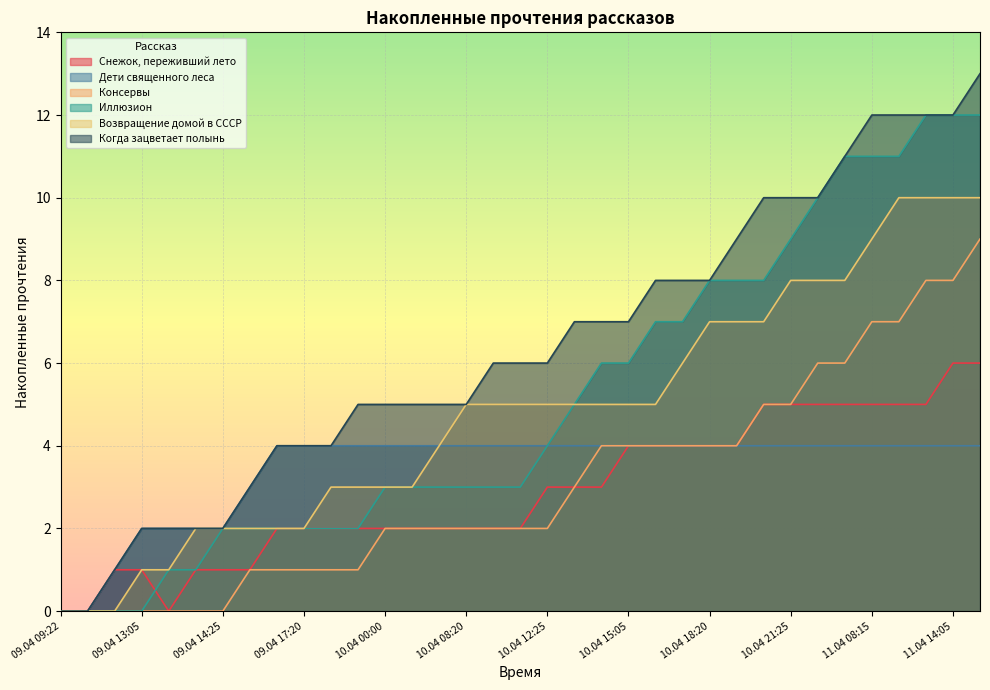

At which category does Снежок, переживший лето reach its first local valley?

09.04 13:30